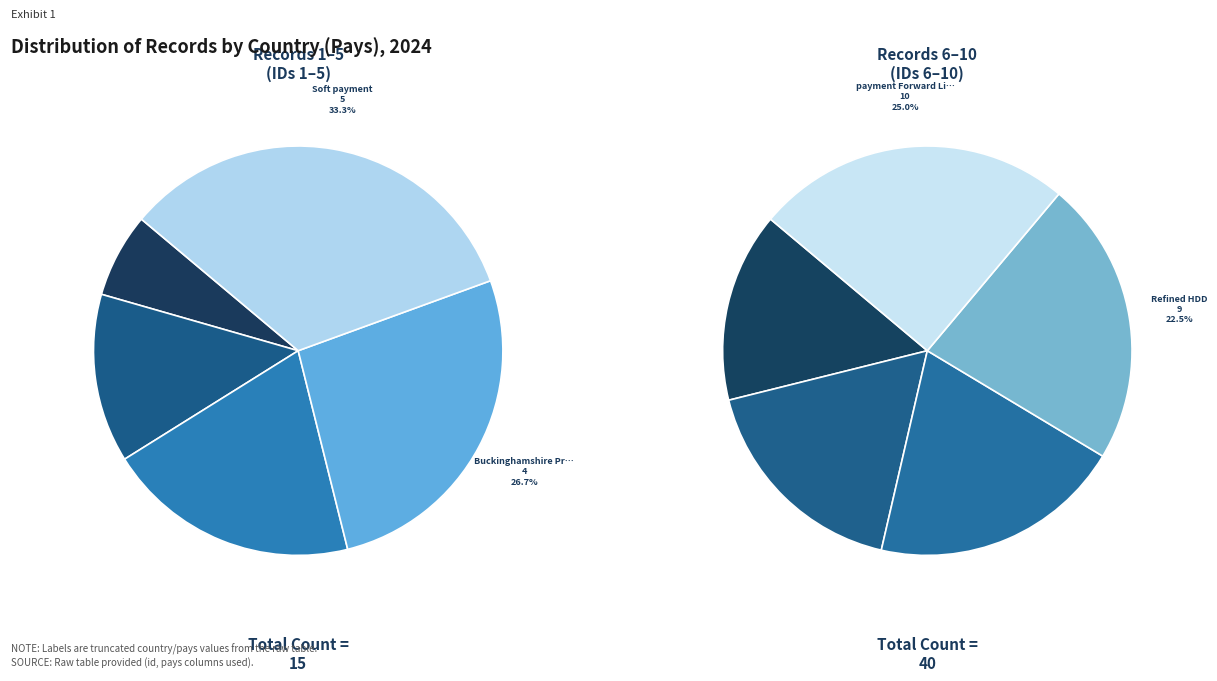

Which category has the smallest portion of the pie?

synthesize invoice Jewelery